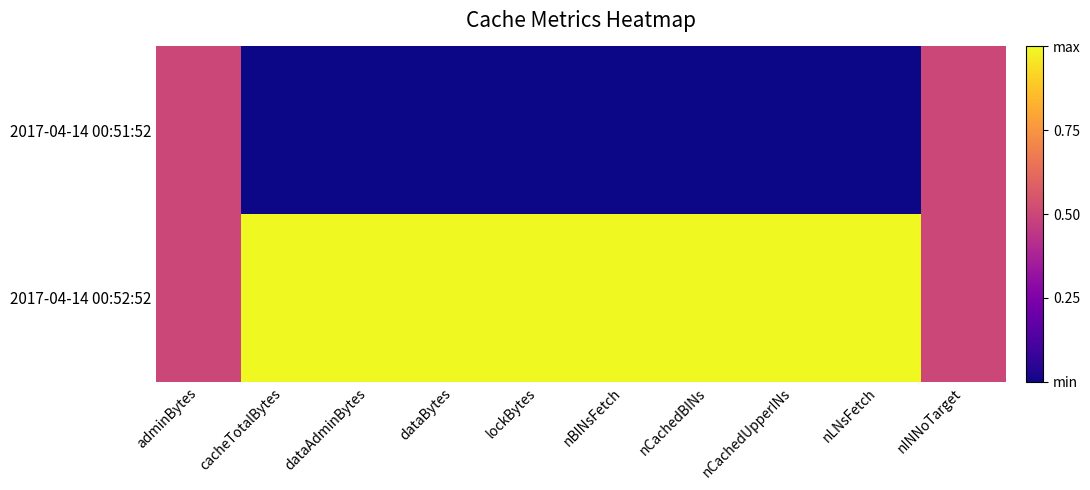

Rank the series at cacheTotalBytes from lowest to highest value.

2017-04-14 00:51:52, 2017-04-14 00:52:52